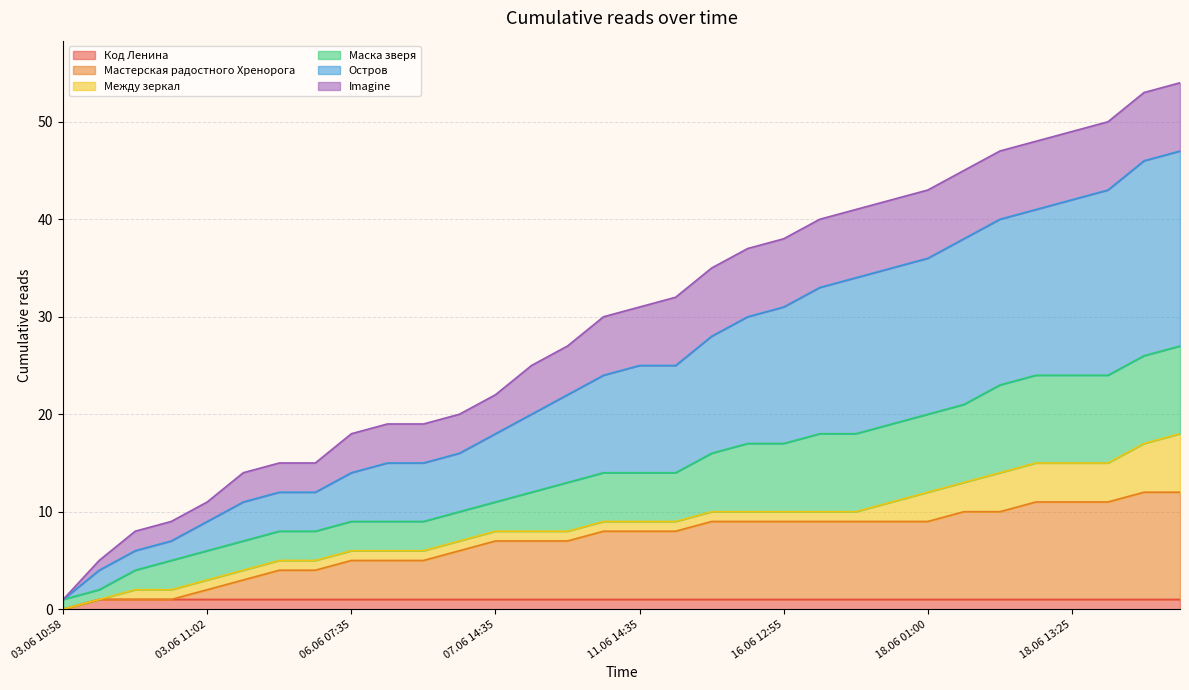

Rank the categories by Маска зверя value from lowest to highest.

03.06 10:58, 03.06 10:59, 03.06 11:00, 03.06 11:01, 03.06 11:02, 03.06 12:10, 03.06 19:50, 04.06 22:20, 06.06 07:35, 06.06 10:50, 06.06 13:25, 06.06 18:50, 07.06 14:35, 09.06 19:20, 09.06 23:30, 10.06 16:15, 11.06 14:35, 12.06 09:35, 12.06 16:30, 15.06 23:40, 16.06 12:55, 16.06 19:10, 17.06 15:25, 18.06 00:20, 18.06 01:00, 18.06 03:50, 18.06 09:25, 18.06 10:00, 18.06 13:25, 18.06 16:05, 18.06 16:30, 18.06 18:20